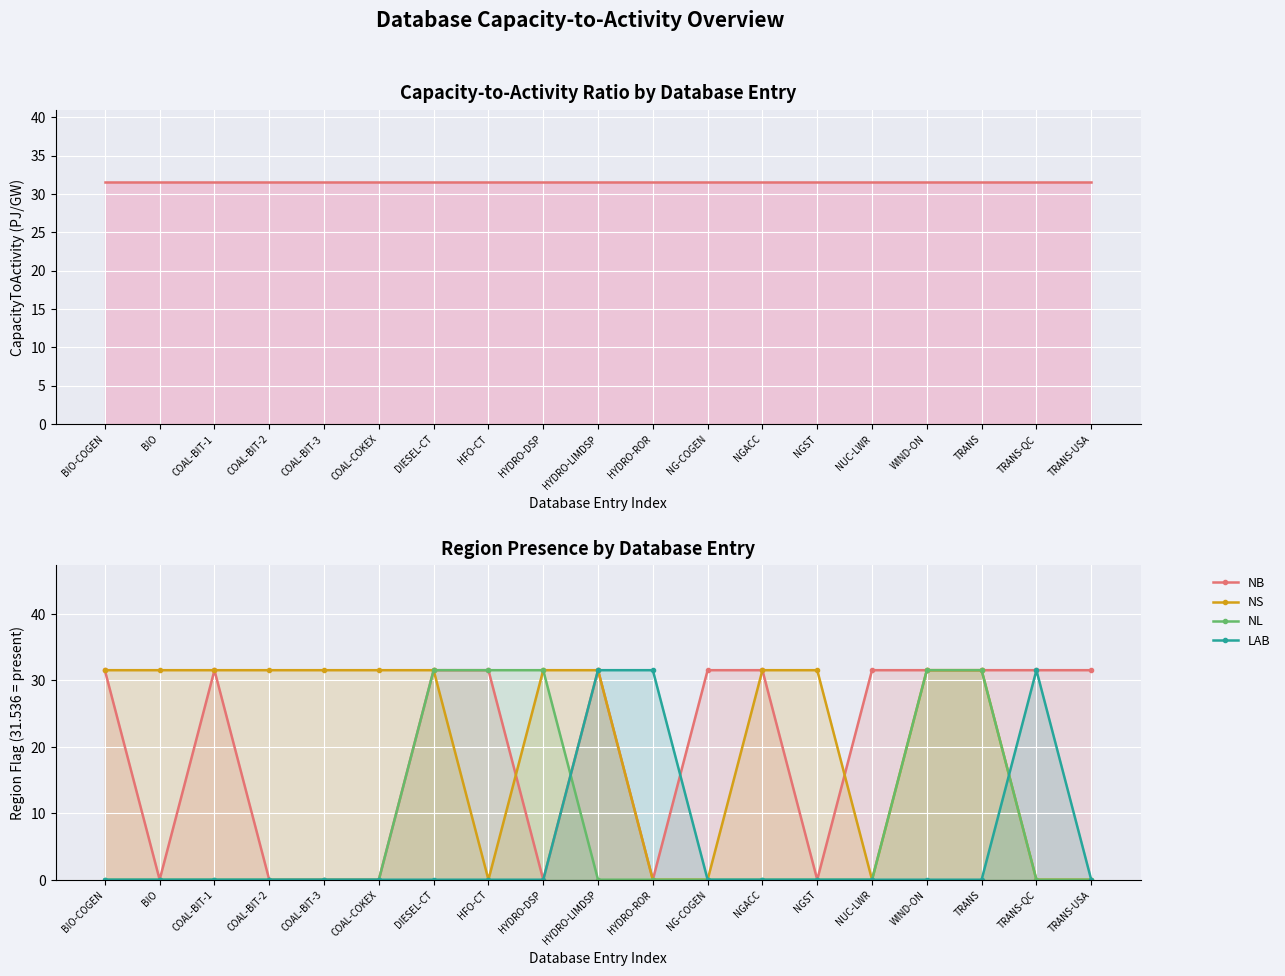

What is the average value of the NL series?

8.3